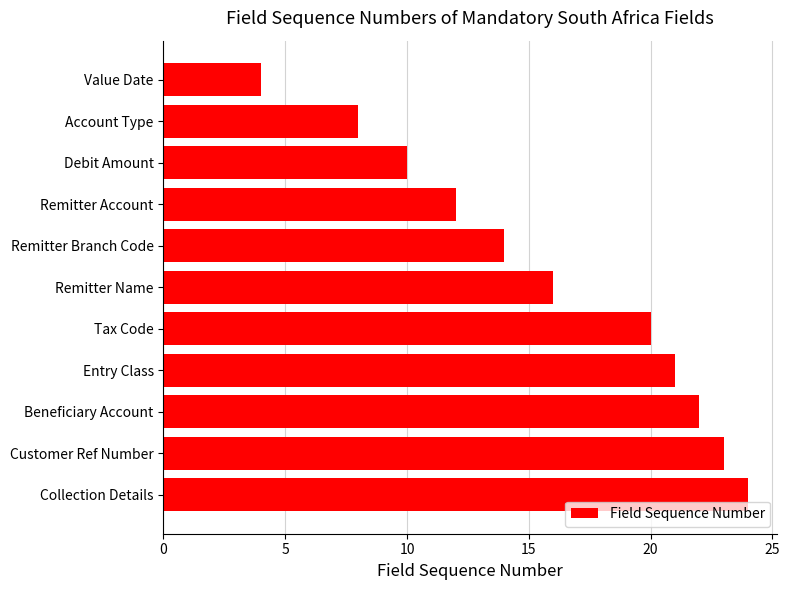

Approximately how many times larger is the value at Remitter Branch Code compared to Entry Class?

0.7